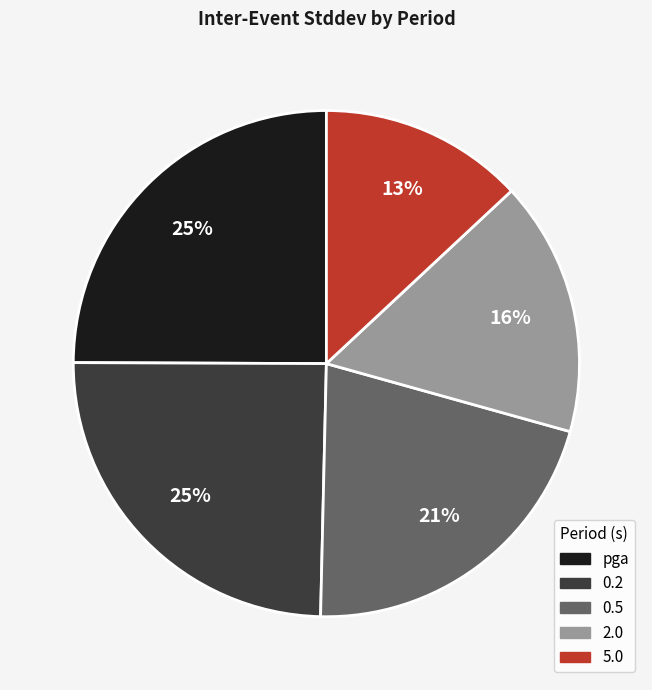

Between pga and 5.0, which is larger?

pga